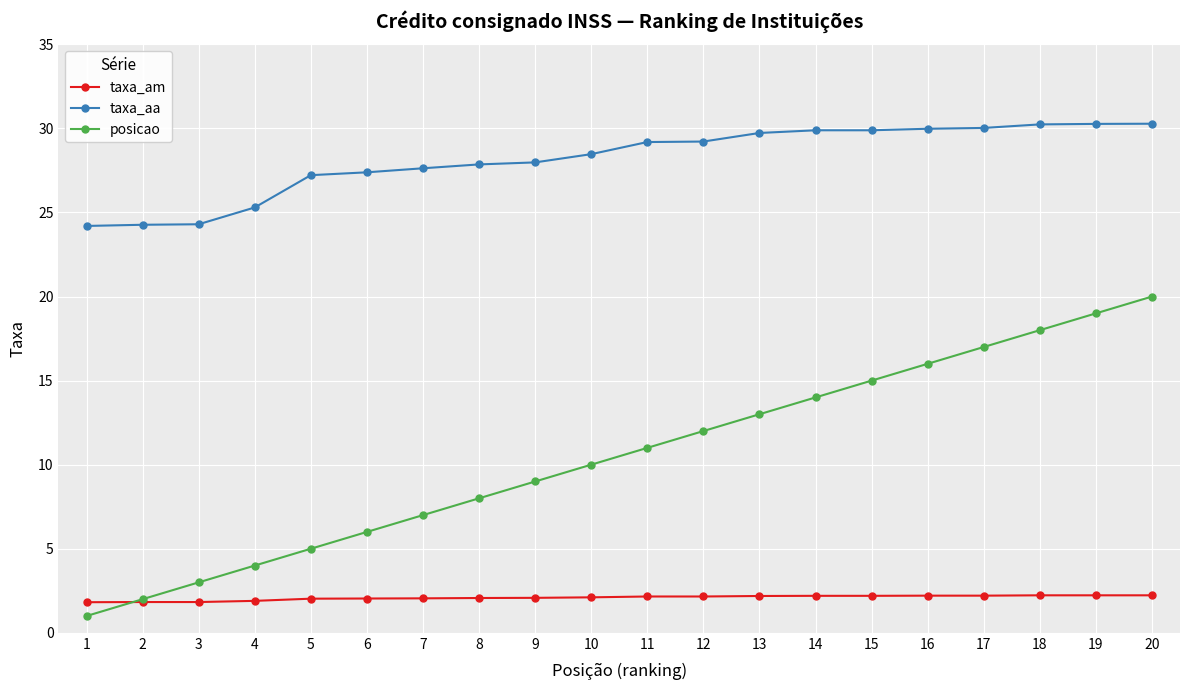

Is it true that posicao equals 27.6 at 18?

False